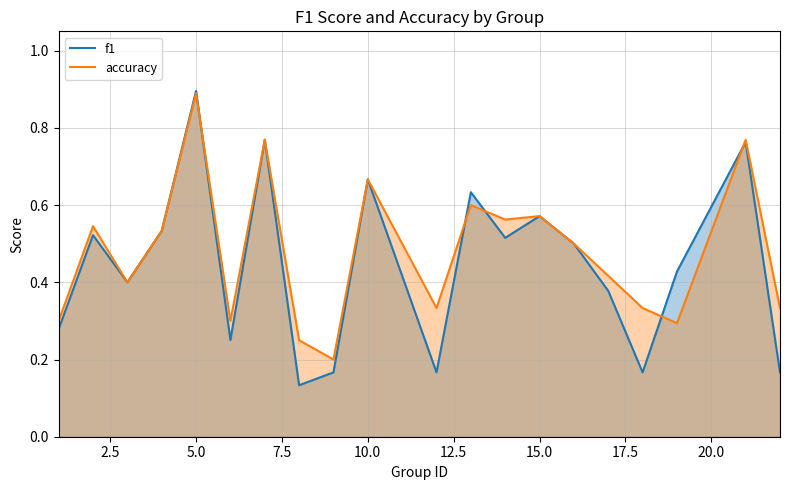

Which series has the largest range (max minus min)?

f1